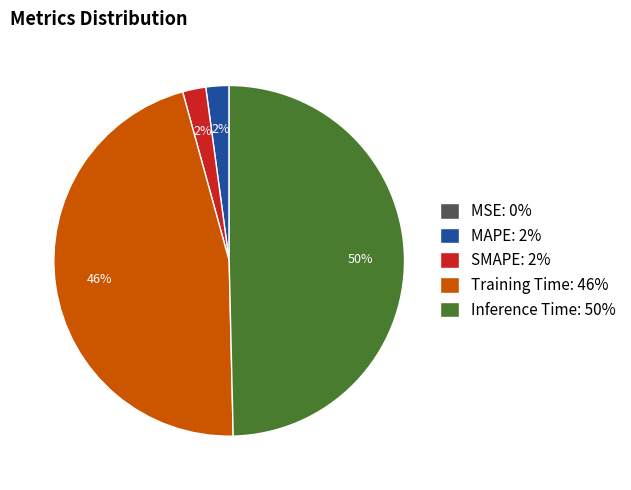

To the nearest percent, what portion does MAPE represent?

2%